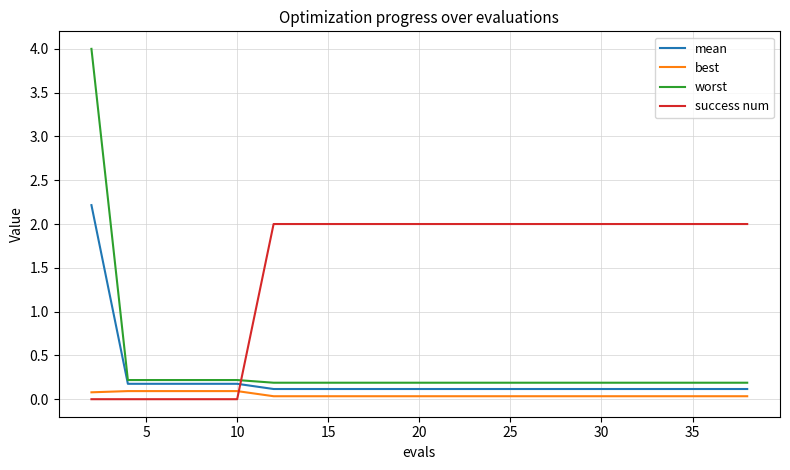

Rank the series by their maximum value, from lowest to highest.

best, success num, mean, worst